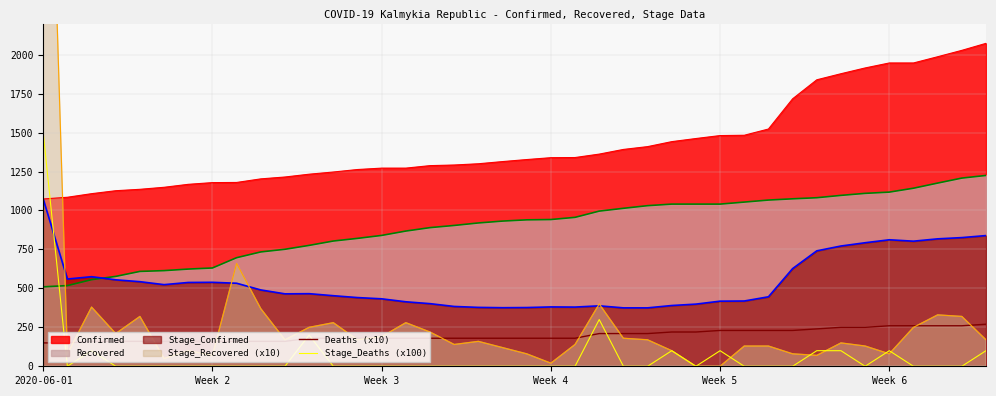

Which category has the highest value in the Stage_Confirmed series?

2020-06-01